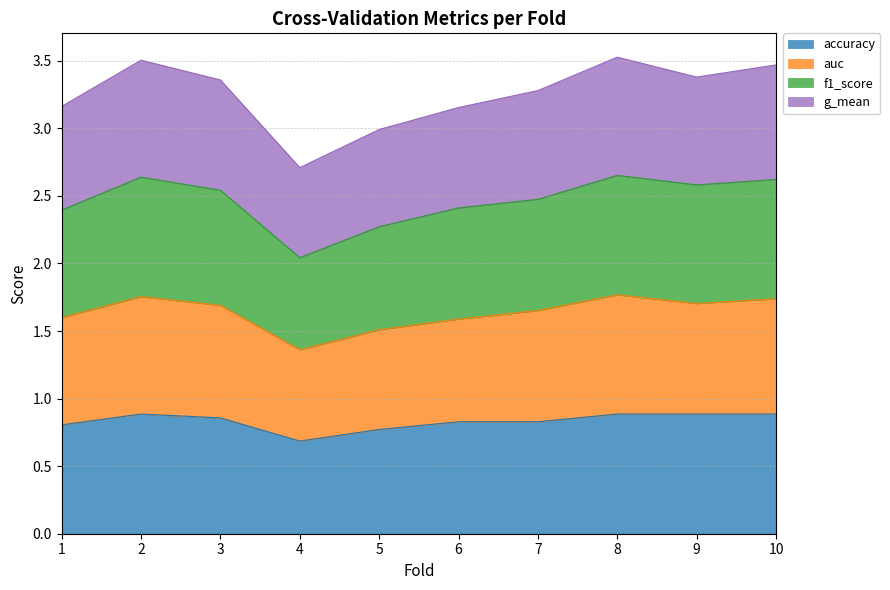

How many accuracy values are between 0 and 1?

10